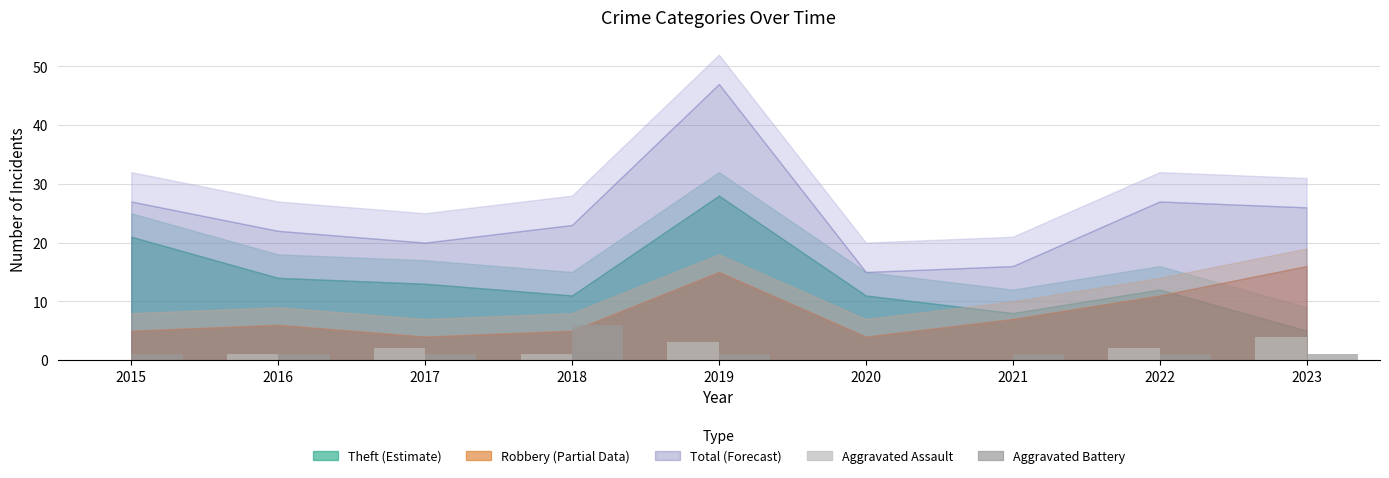

Are the bars grouped side by side (vs. stacked)?

Yes